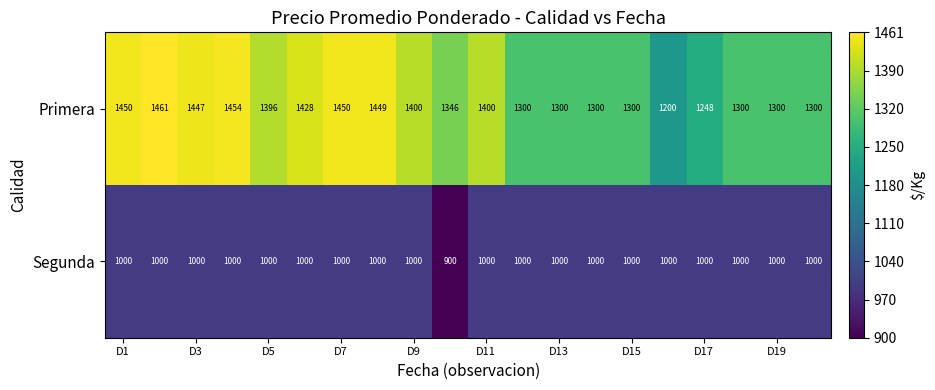

List the series in order of their peak value, highest first.

Primera, Segunda